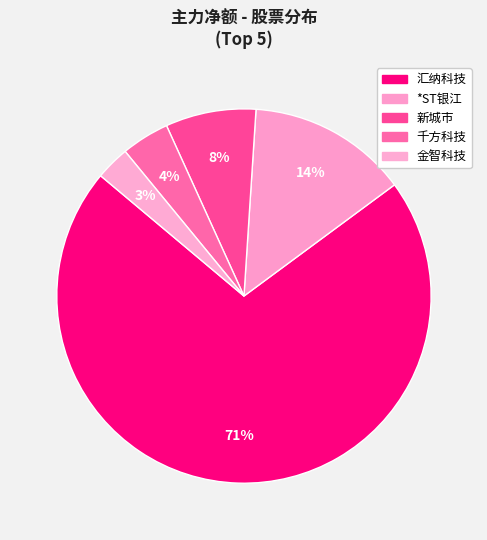

How many slices are in this pie chart?

5